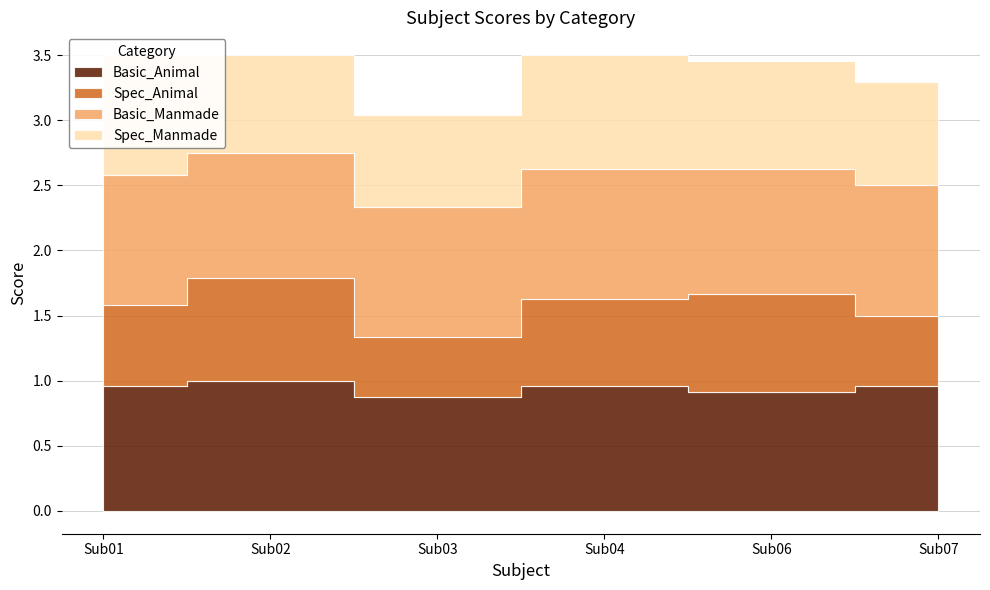

Reading left to right, list all the values displayed in this chart.

Basic_Animal: 1.0	1.0	0.9	1.0	0.9	1.0
Spec_Animal: 0.6	0.8	0.5	0.7	0.8	0.5
Basic_Manmade: 1.0	1.0	1.0	1.0	1.0	1.0
Spec_Manmade: 0.9	0.8	0.7	0.9	0.8	0.8